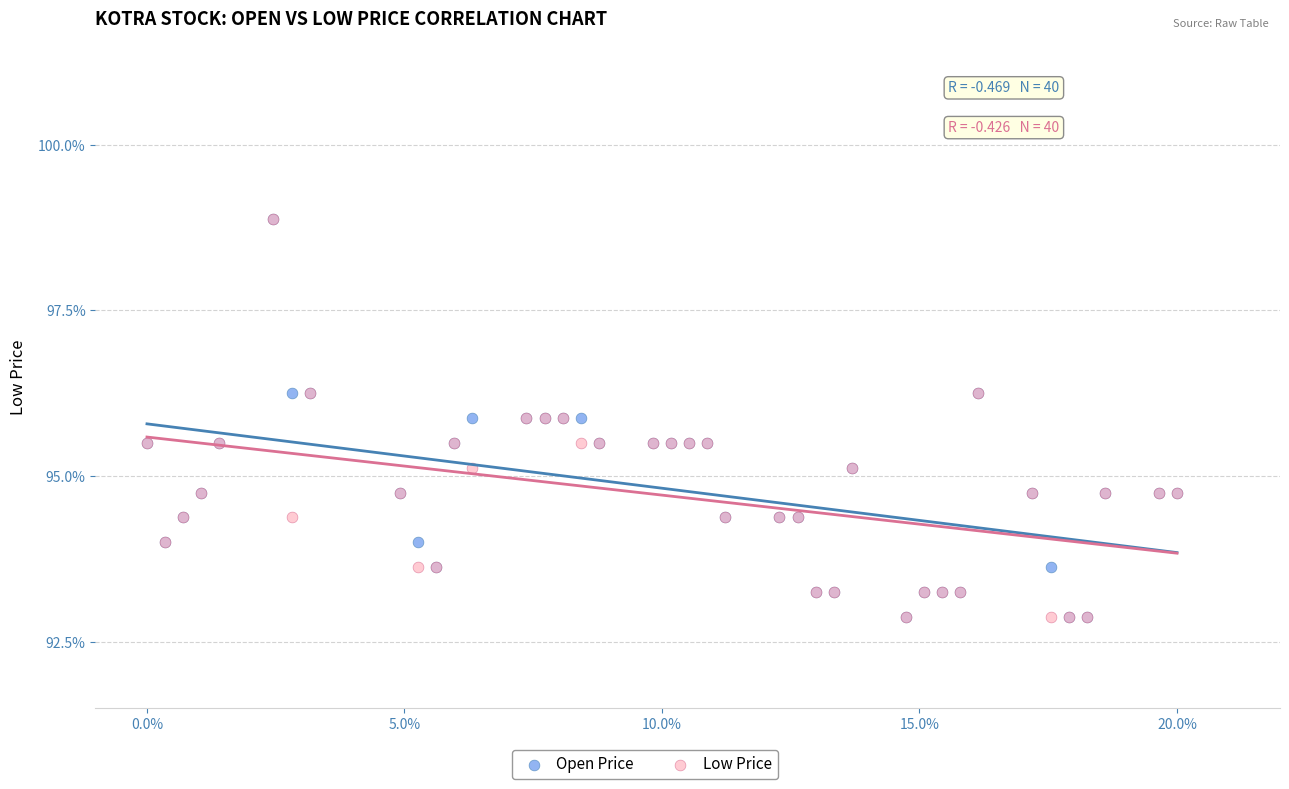

What are all the series names shown in the legend?

Open Price, Low Price